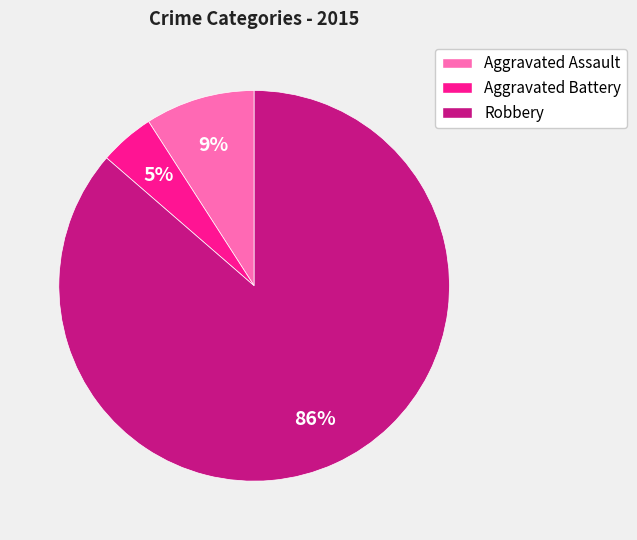

What percentage is the Aggravated Assault slice, to the nearest percent?

9%